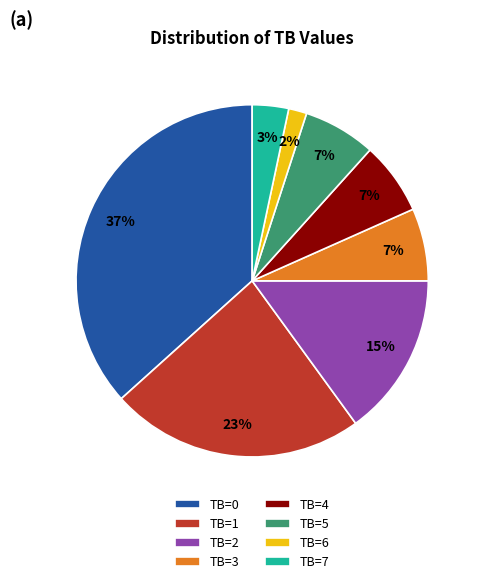

Which slice is the smallest?

TB=6